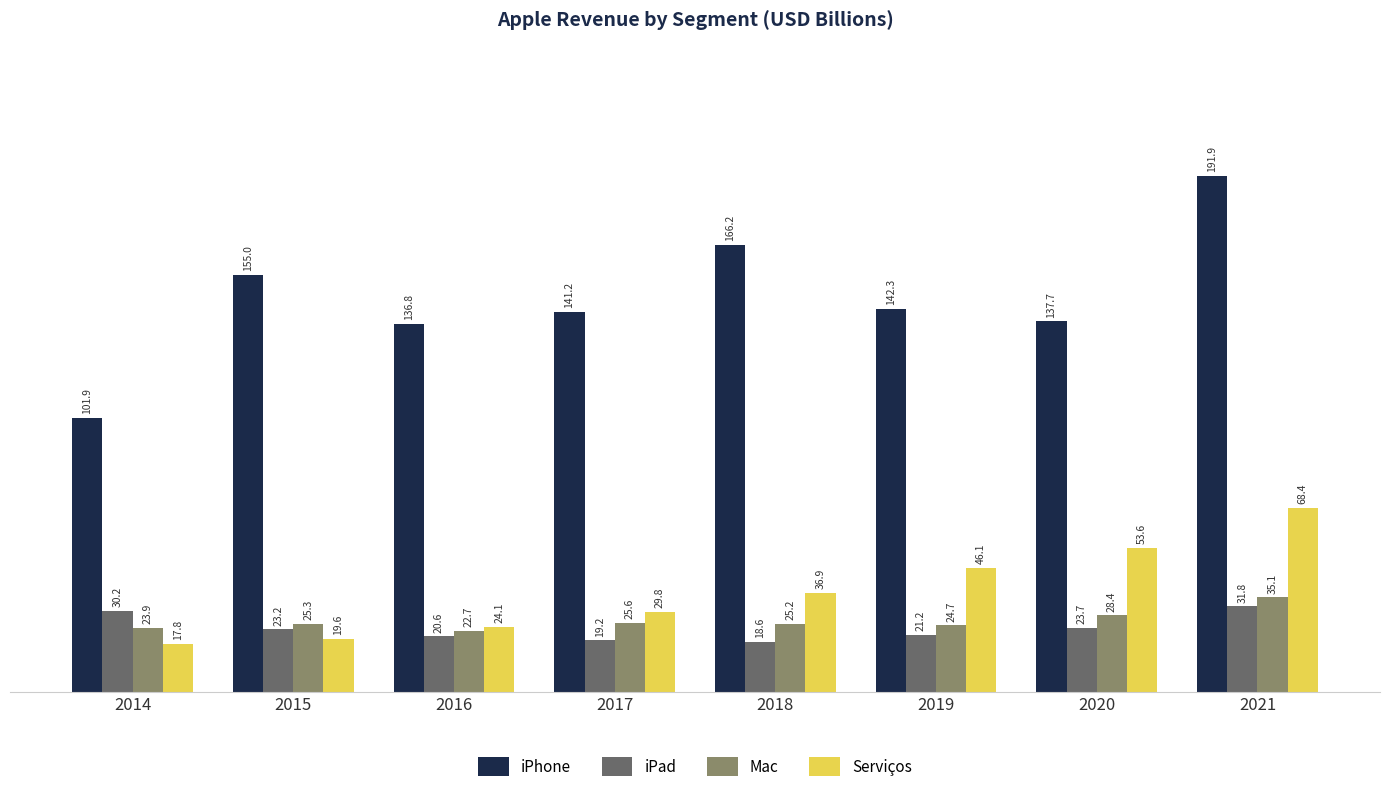

Where does the iPhone series first go above 142?

2015